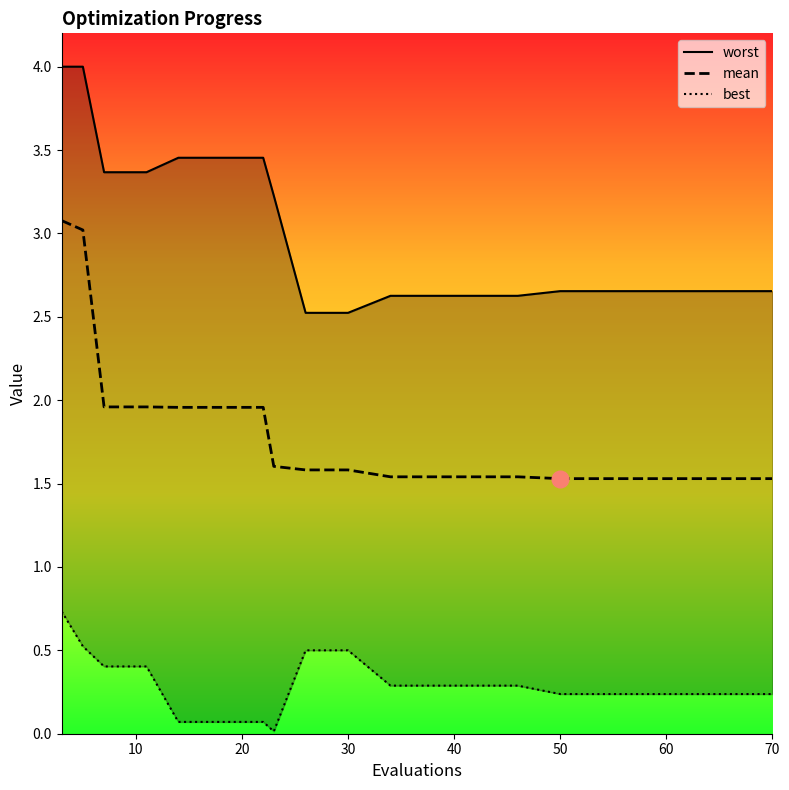

The value of mean at 70 is 0.5. True or false?

False